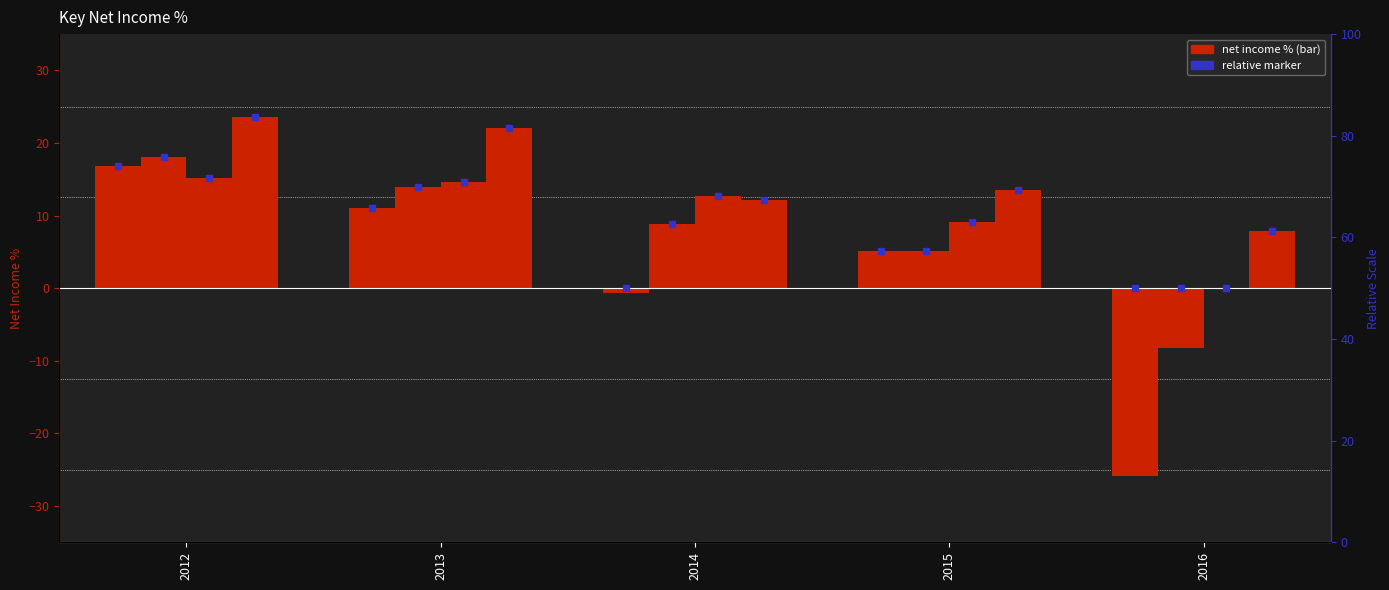

How many bars are there in each group?

4